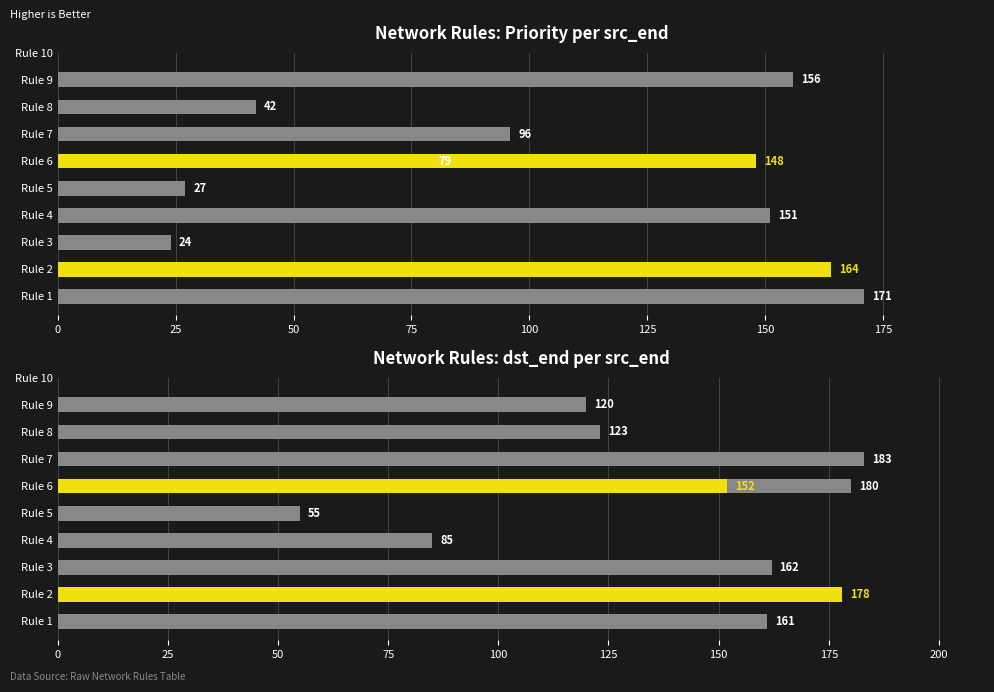

What is the greatest value displayed?

183